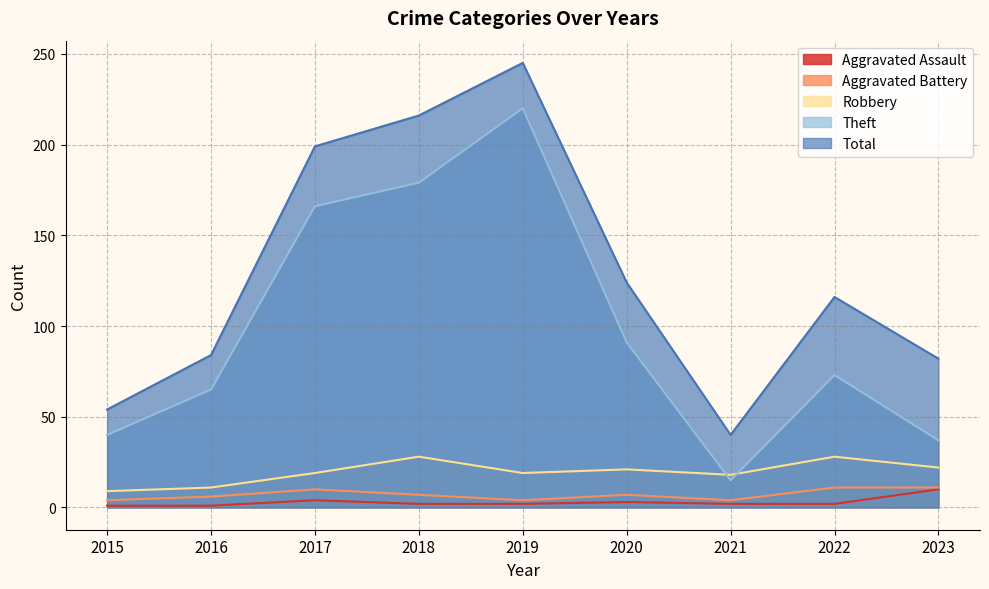

True or false: Aggravated Assault has more than 0 interior local peaks.

True